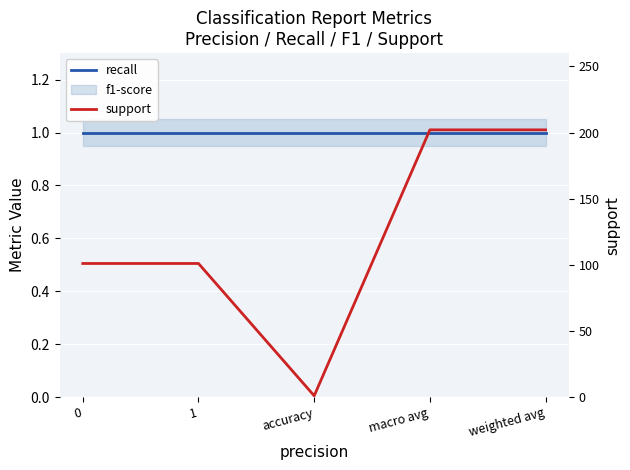

Is it true that support equals 202 at weighted avg?

True